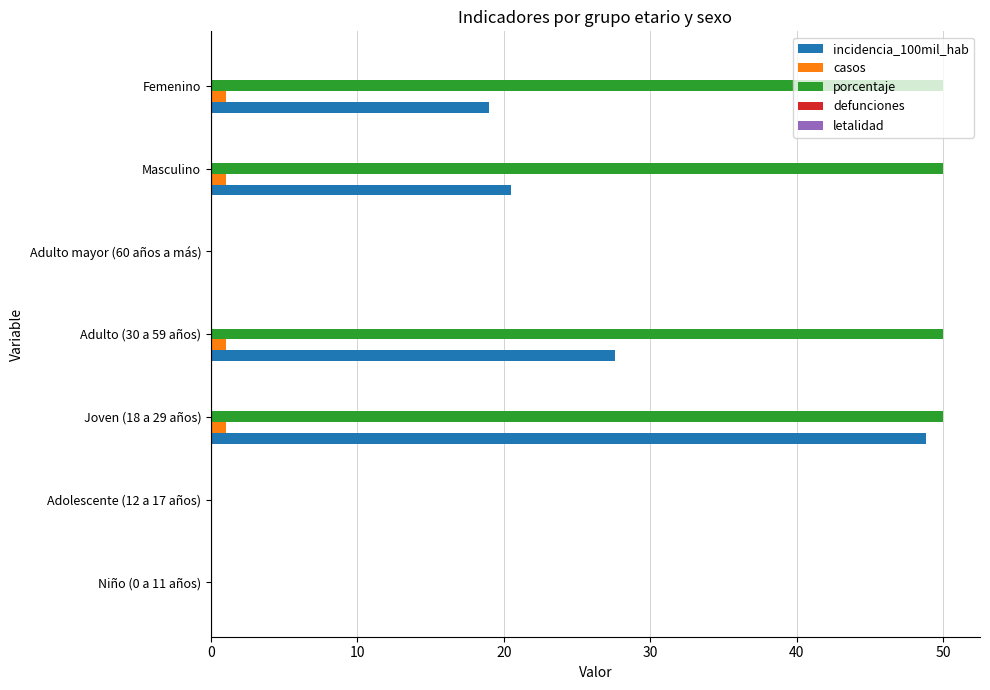

Which series changed the most between Adolescente (12 a 17 años) and Femenino?

porcentaje